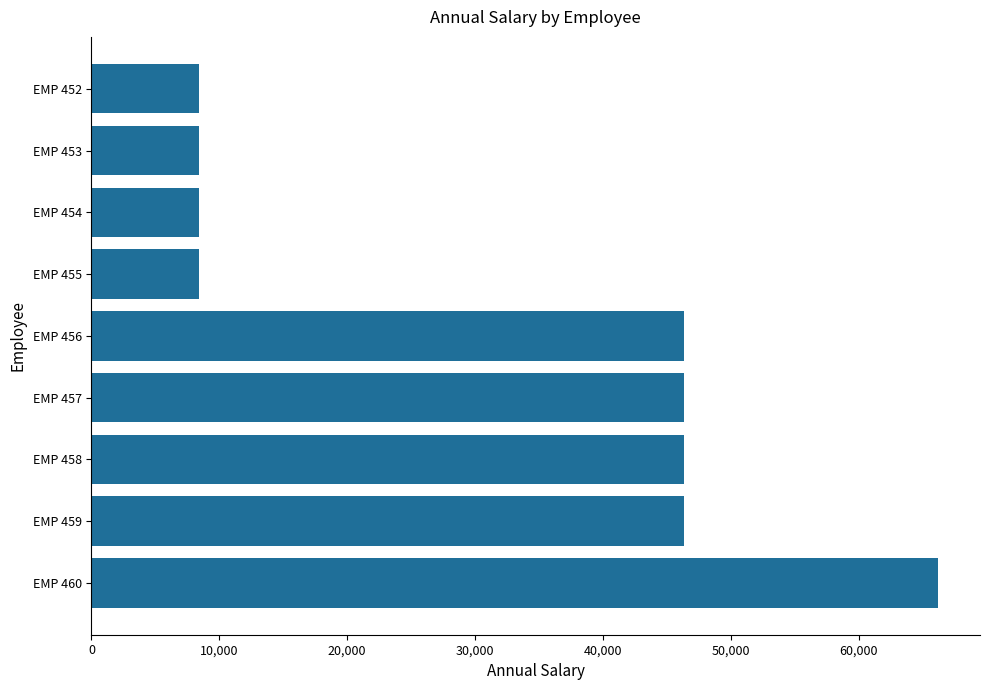

Is it true that the value at EMP 455 is 3430.1?

False